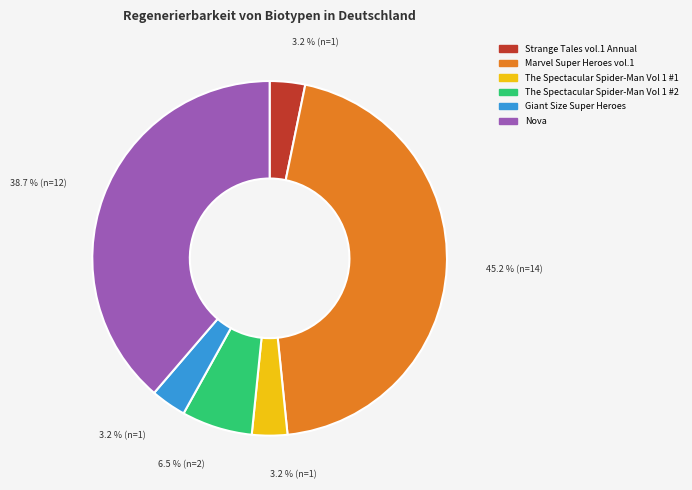

Between Strange Tales vol.1 Annual and The Spectacular Spider-Man Vol 1 #2, which is larger?

The Spectacular Spider-Man Vol 1 #2